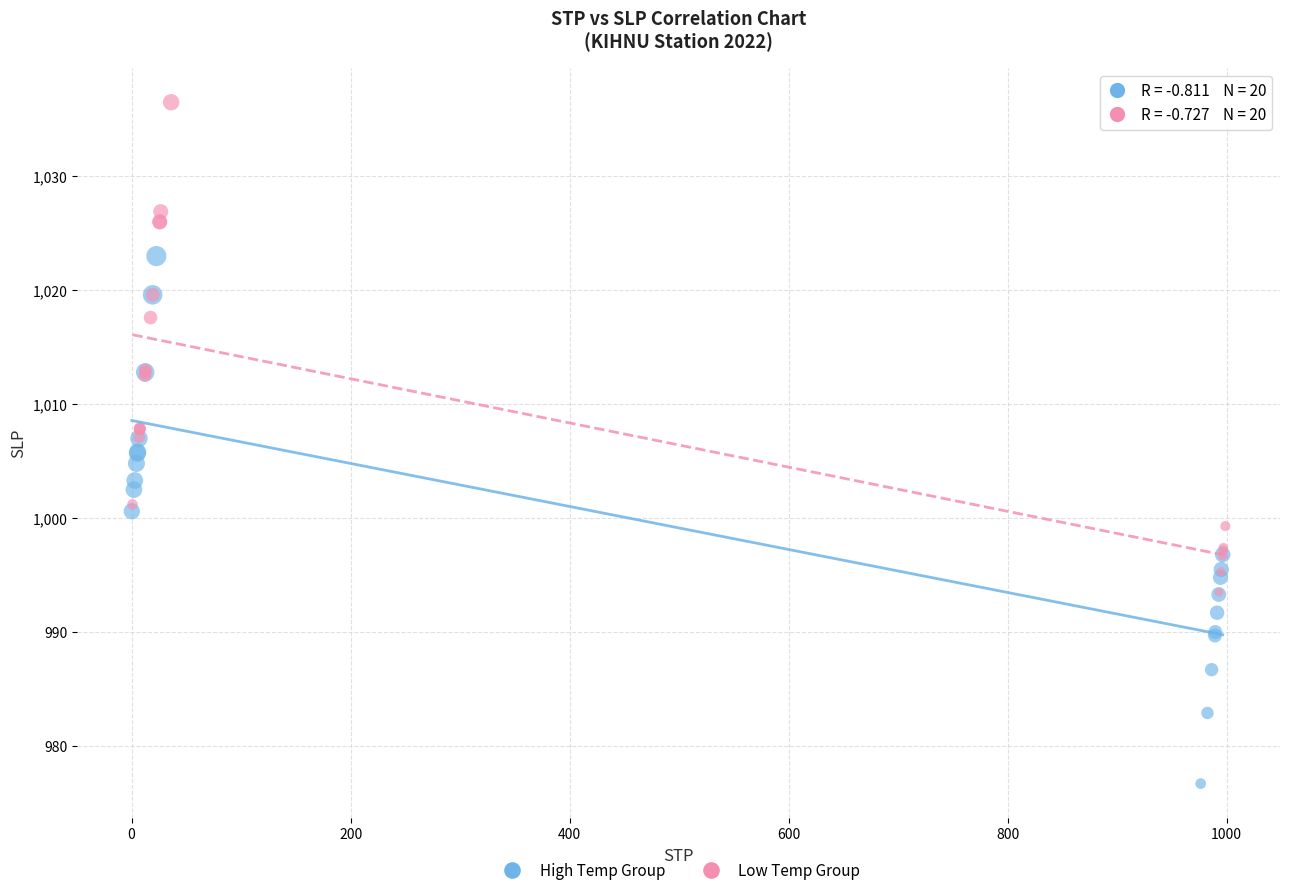

Which series contains the lowest Y value?

High Temp Group